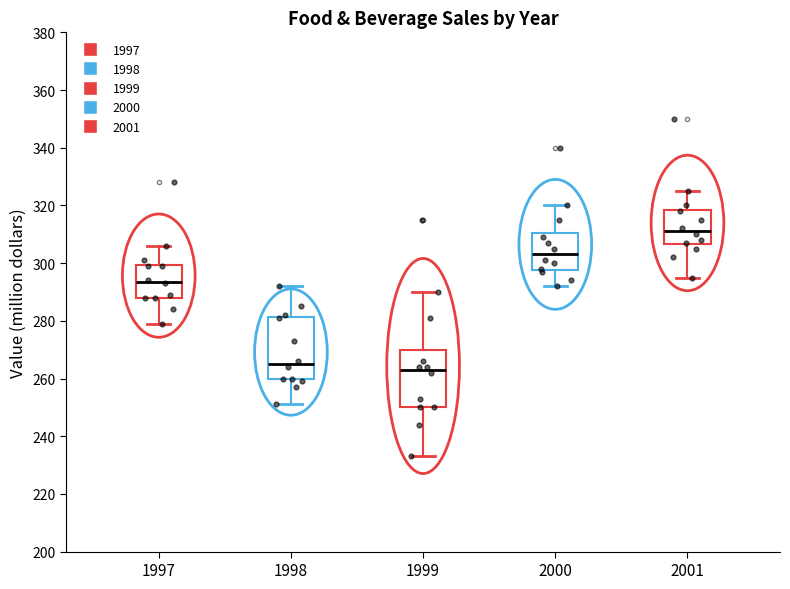

Which box's median line is the highest?

2001